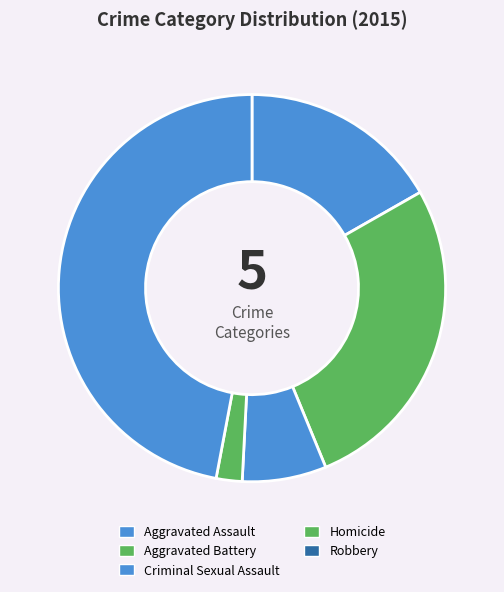

Does any single category account for the majority?

No